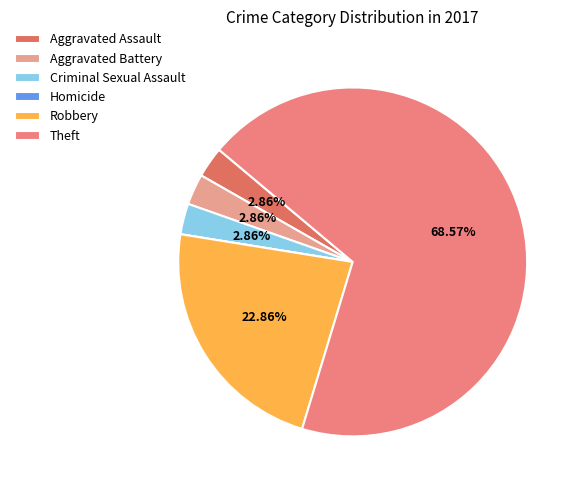

What is the smallest slice in the pie chart?

Homicide